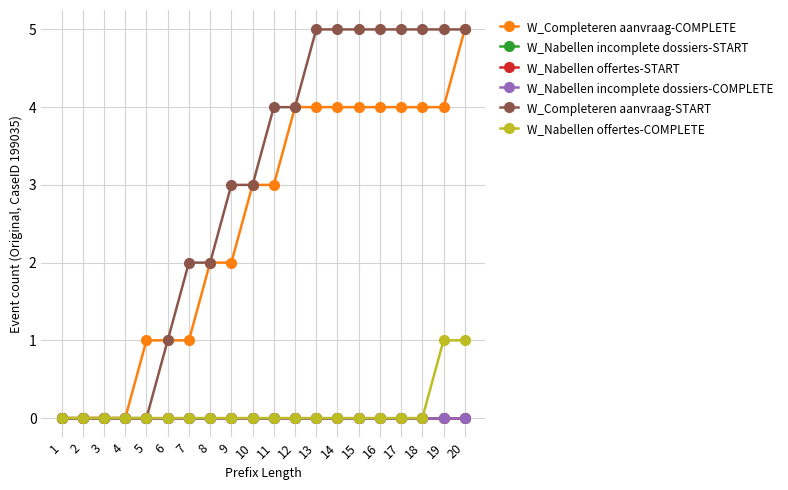

Rank the series by their maximum value, from highest to lowest.

W_Completeren aanvraag-COMPLETE, W_Completeren aanvraag-START, W_Nabellen offertes-COMPLETE, W_Nabellen incomplete dossiers-START, W_Nabellen offertes-START, W_Nabellen incomplete dossiers-COMPLETE